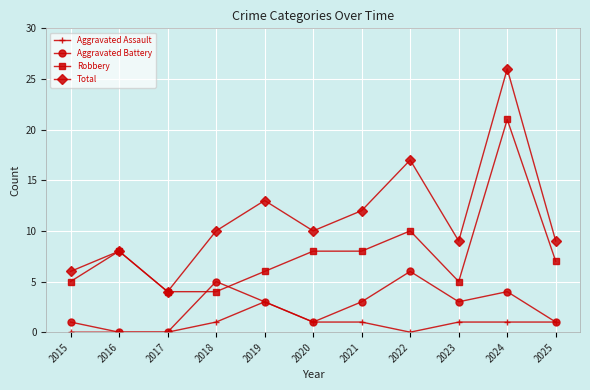

True or false: Aggravated Battery has a value of 3 at 2017.

False